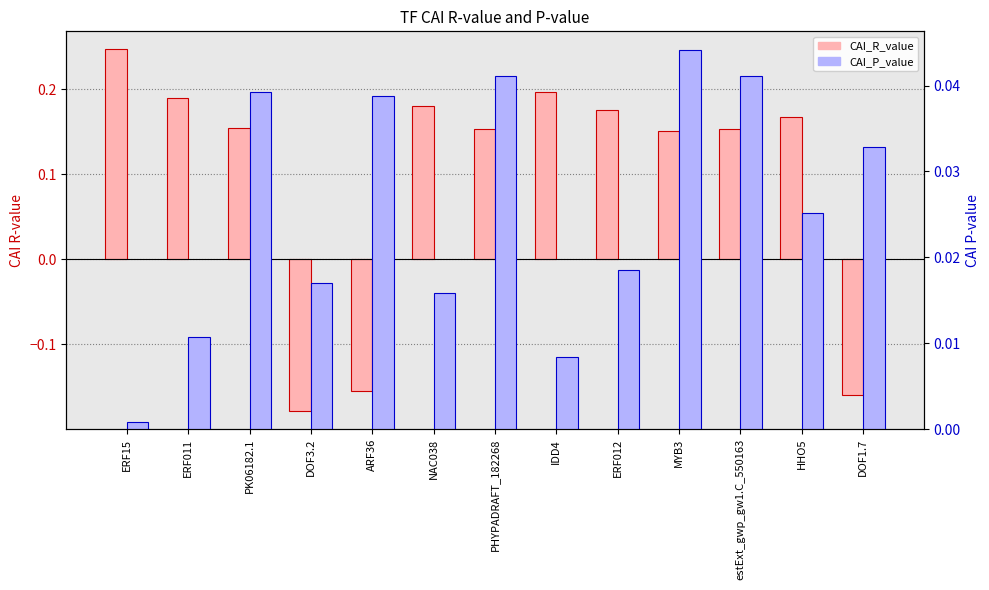

Reading left to right, extract all data points from this chart.

CAI_R_value: 0.2	0.2	0.2	-0.2	-0.2	0.2	0.2	0.2	0.2	0.2	0.2	0.2	-0.2
CAI_P_value: 0.0	0.0	0.0	0.0	0.0	0.0	0.0	0.0	0.0	0.0	0.0	0.0	0.0